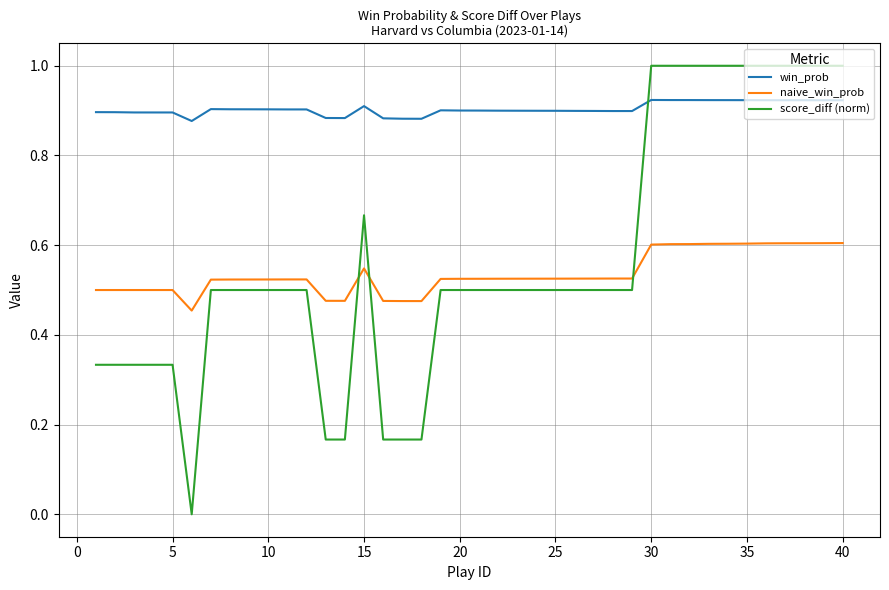

Which series has the largest total across all categories?

win_prob